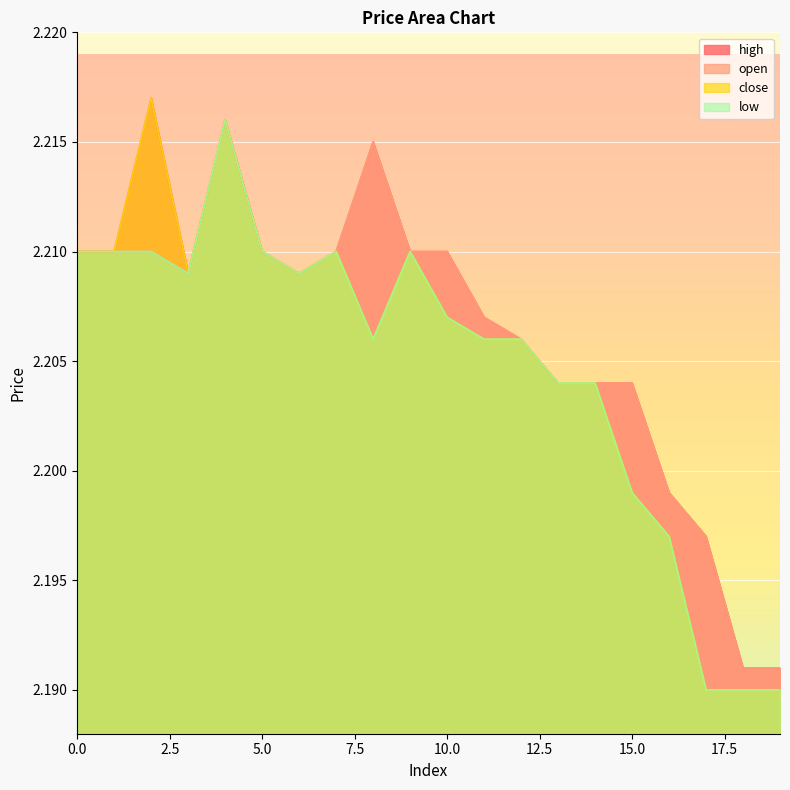

Is it true that low equals 2.2 at 8?

True